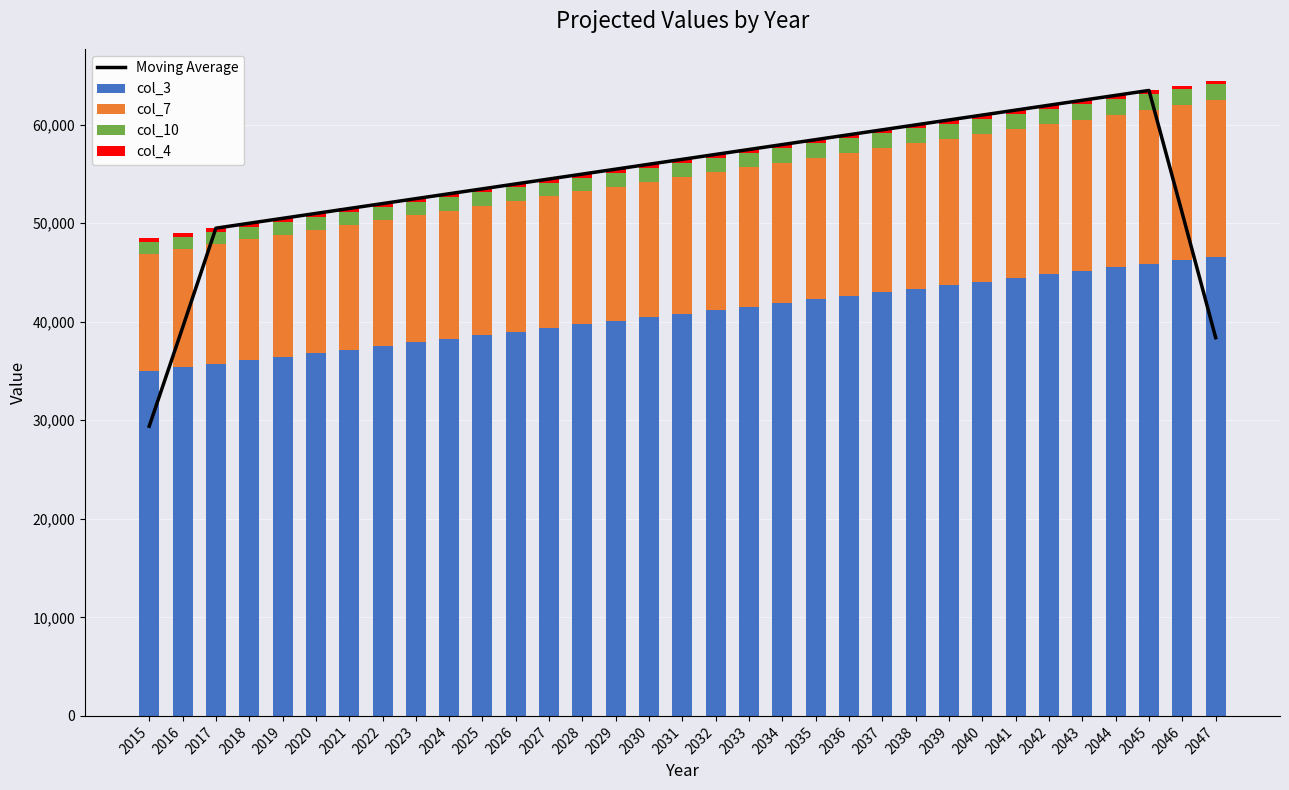

What is the average value of the col_4 series?

363.0